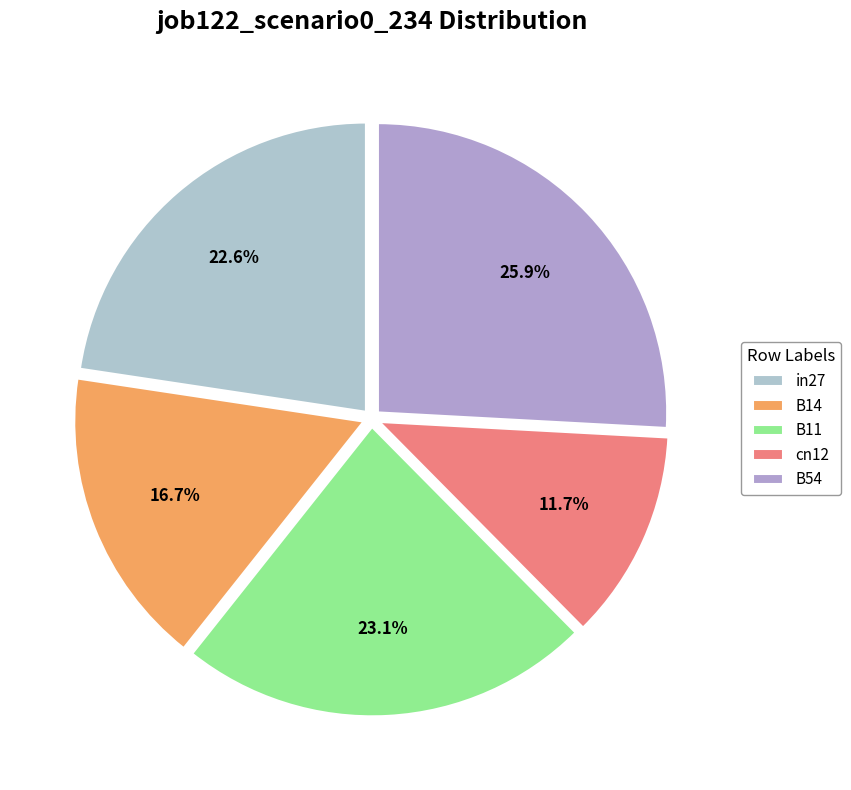

Between cn12 and B11, which is larger?

B11